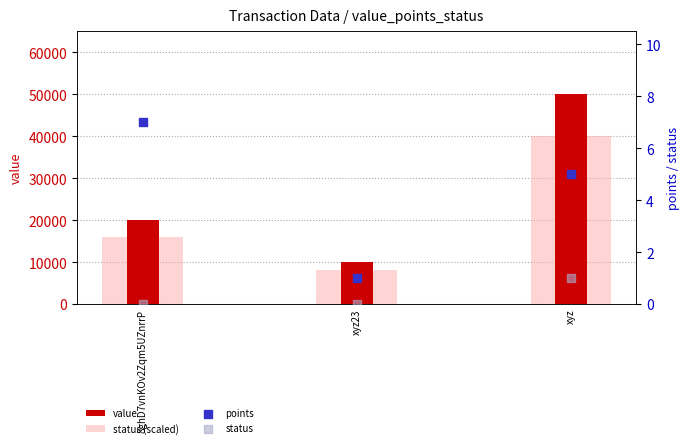

Which series reaches the maximum Y coordinate?

value